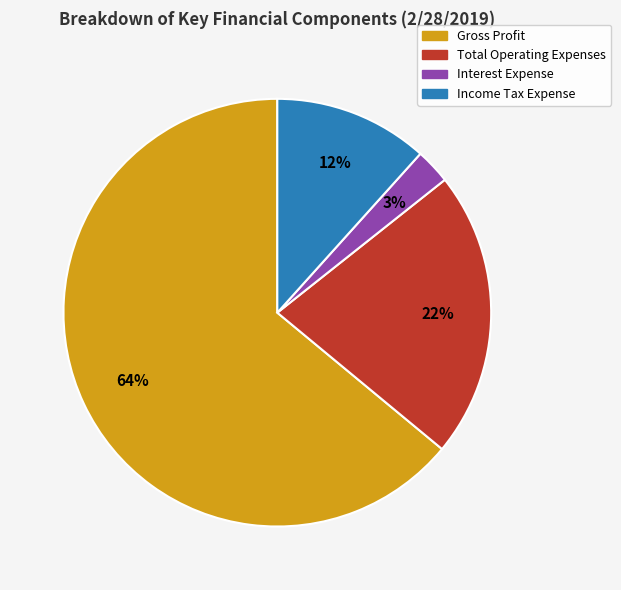

Count the number of slices in the pie.

4